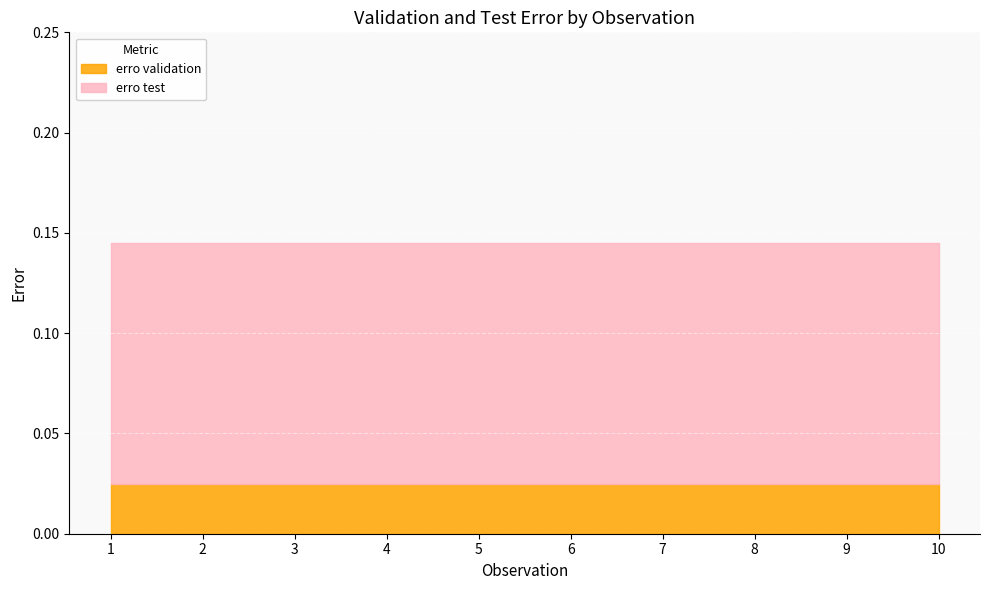

At which label does erro test reach its peak?

1